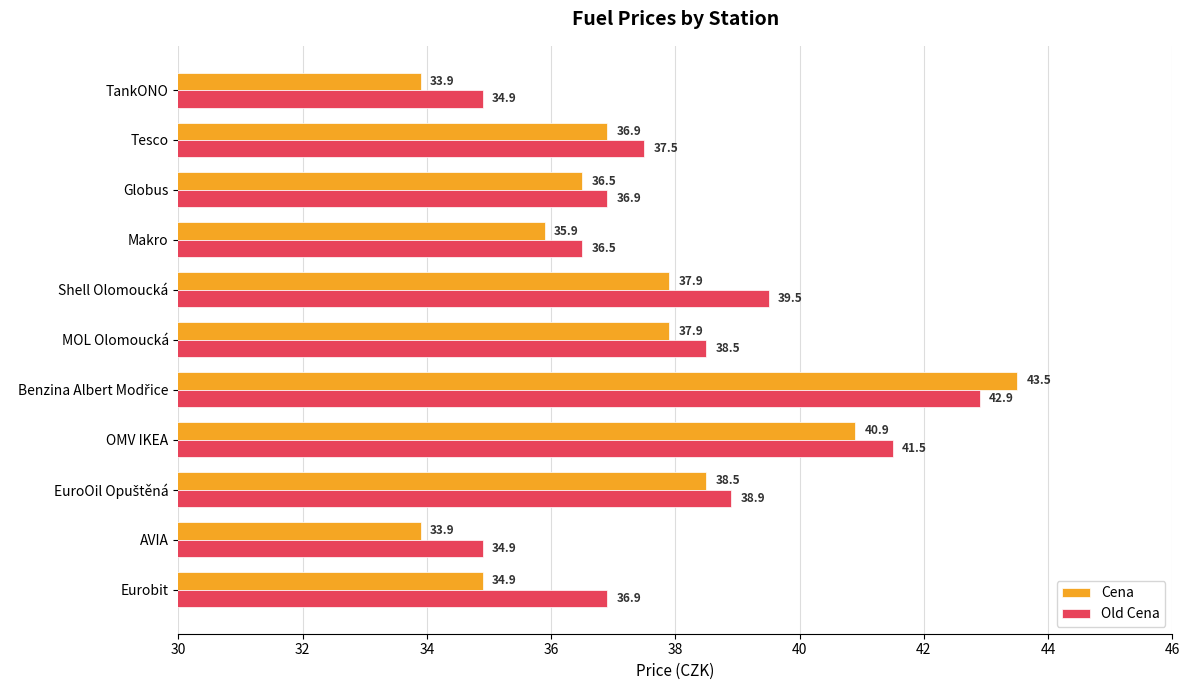

List the series in order of their overall mean, lowest first.

Cena, Old Cena